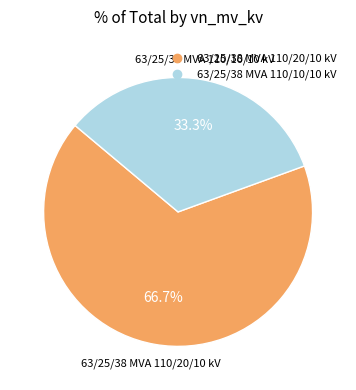

How many segments does this pie chart have?

2